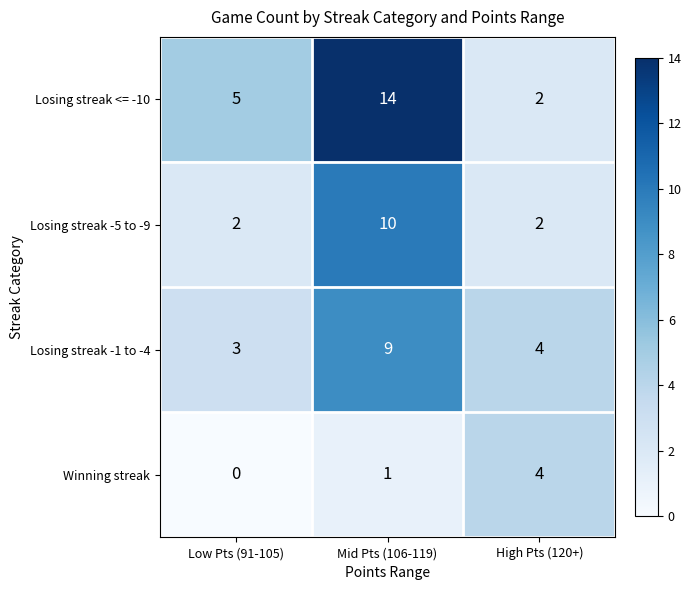

What is the difference between the highest and lowest values at Low Pts (91-105)?

5